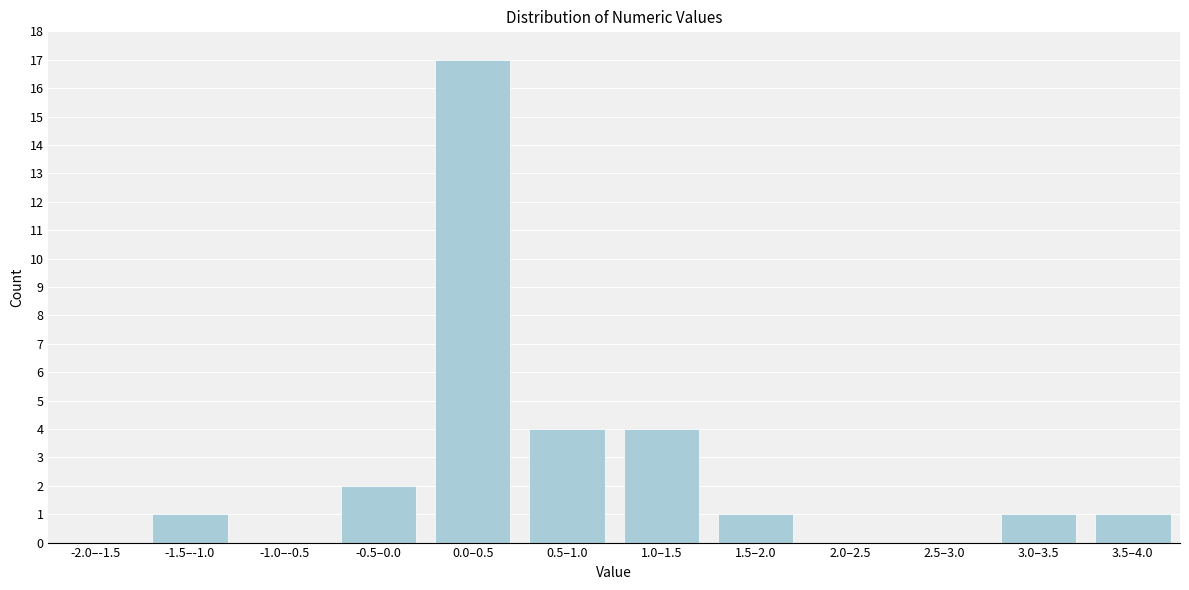

Reading left to right, extract all data points from this chart.

-2.0–-1.5=0	-1.5–-1.0=1	-1.0–-0.5=0	-0.5–0.0=2	0.0–0.5=17	0.5–1.0=4	1.0–1.5=4	1.5–2.0=1	2.0–2.5=0	2.5–3.0=0	3.0–3.5=1	3.5–4.0=1